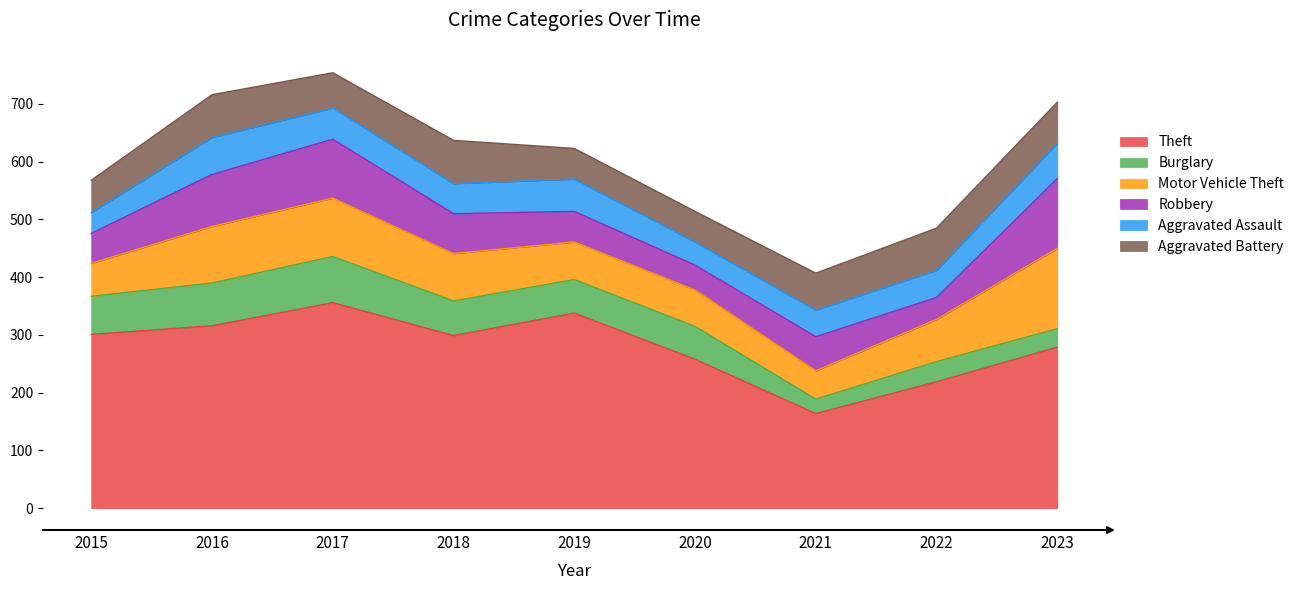

What is the highest value of the Motor Vehicle Theft series?

139